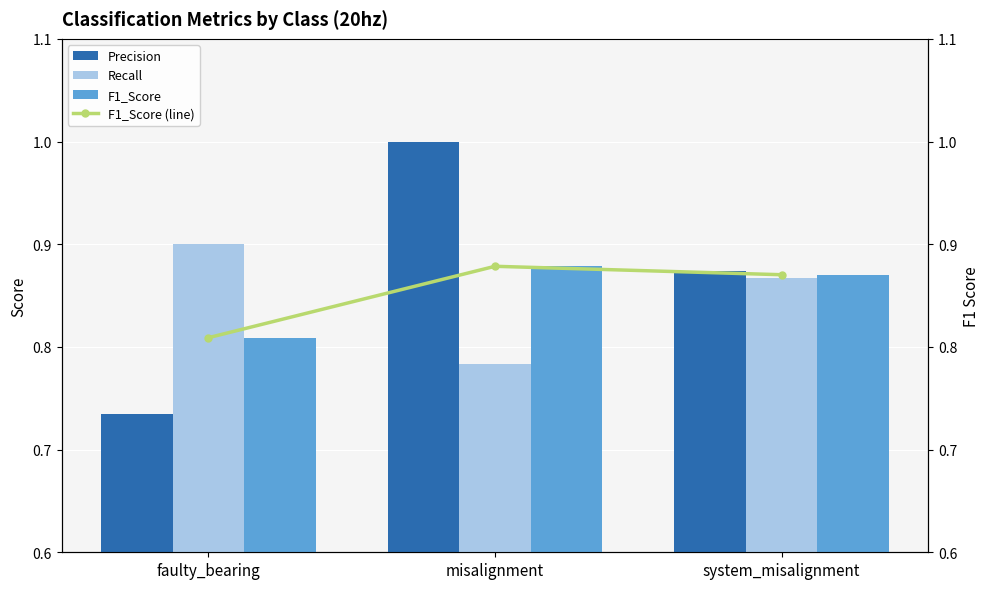

What is the greatest value displayed?

1.0